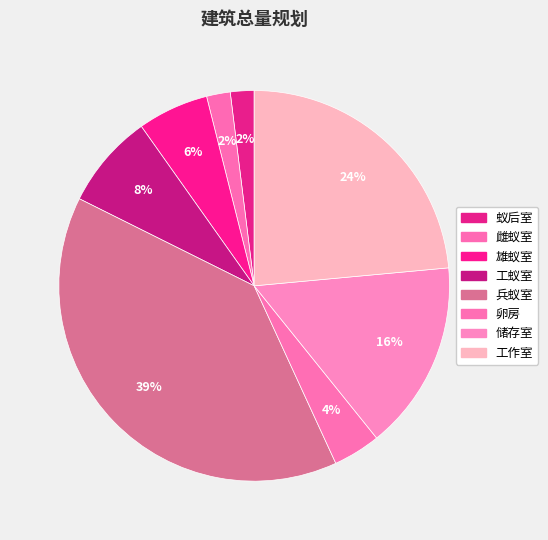

How many segments does this pie chart have?

8